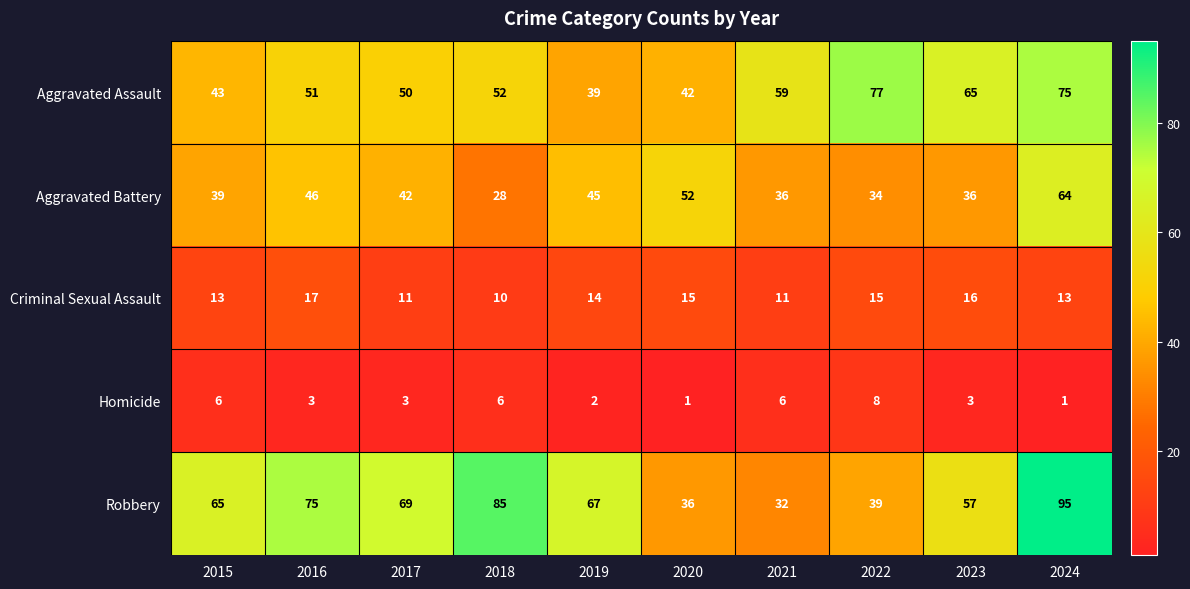

Between 2019 and 2020, which series saw the biggest shift?

Robbery